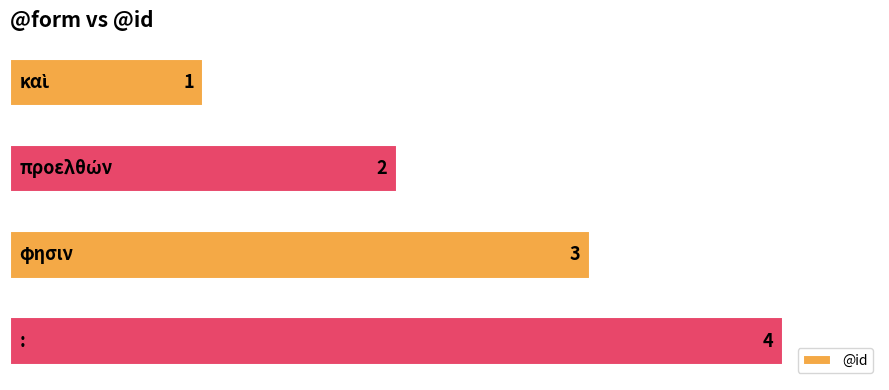

What is the sum of all values?

10